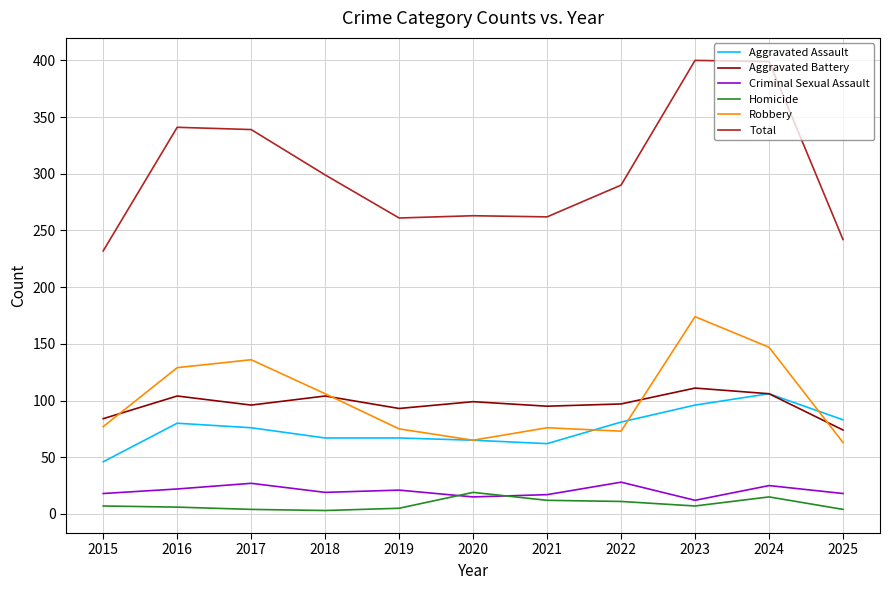

Does the chart display data point markers on the line(s)?

No